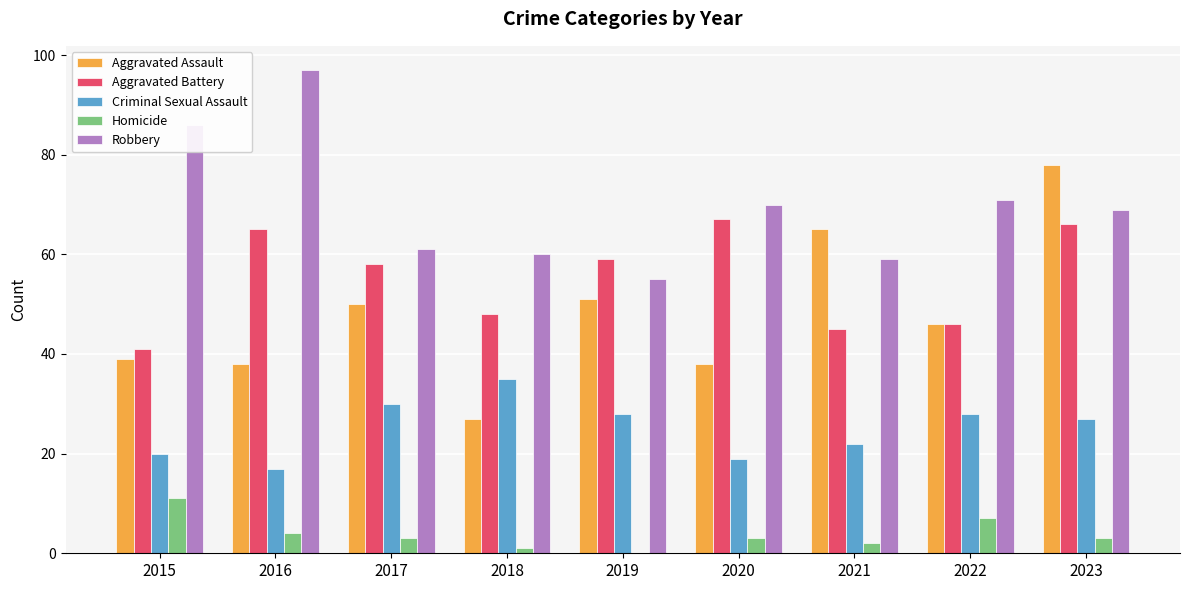

At which label is Aggravated Battery closest to 54?

2017